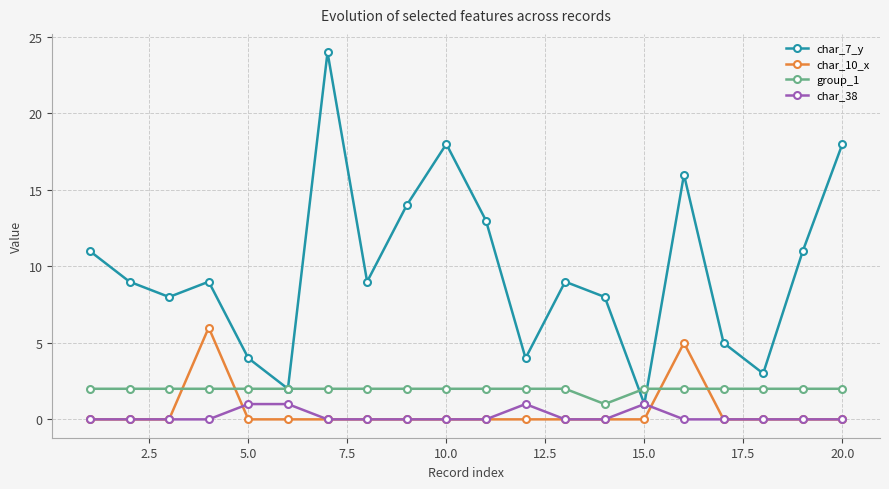

True or false: char_7_y has more than 0 interior local peaks.

True